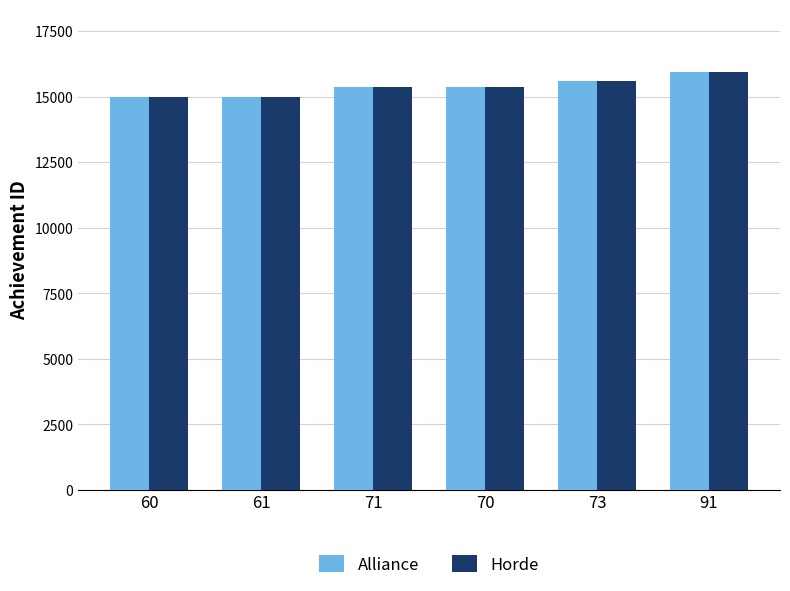

What is the maximum value shown in the chart?

15943